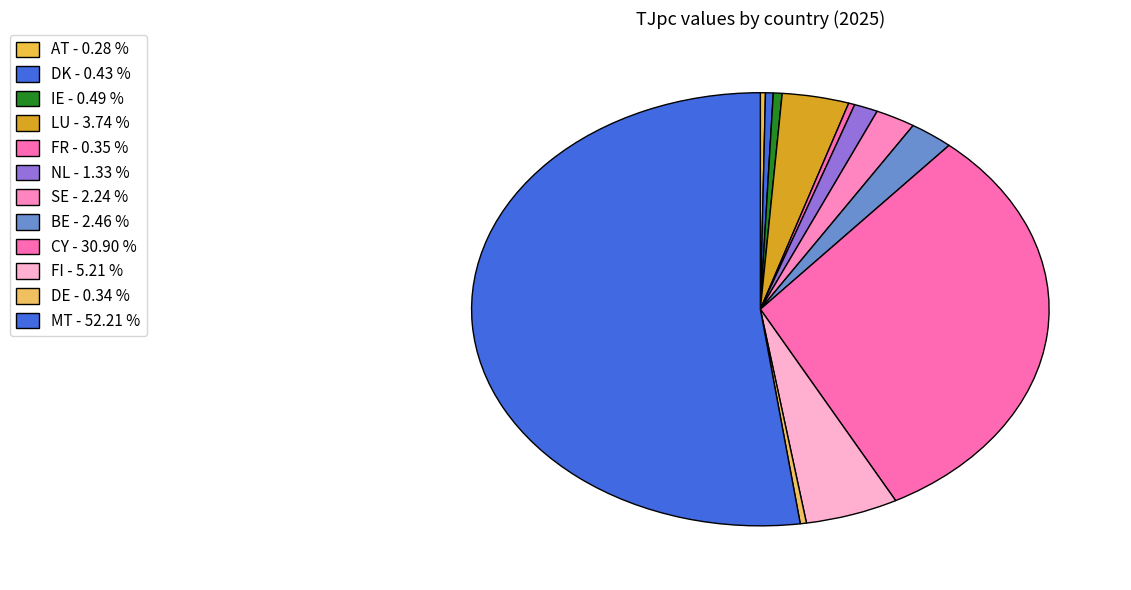

How many segments does this pie chart have?

12